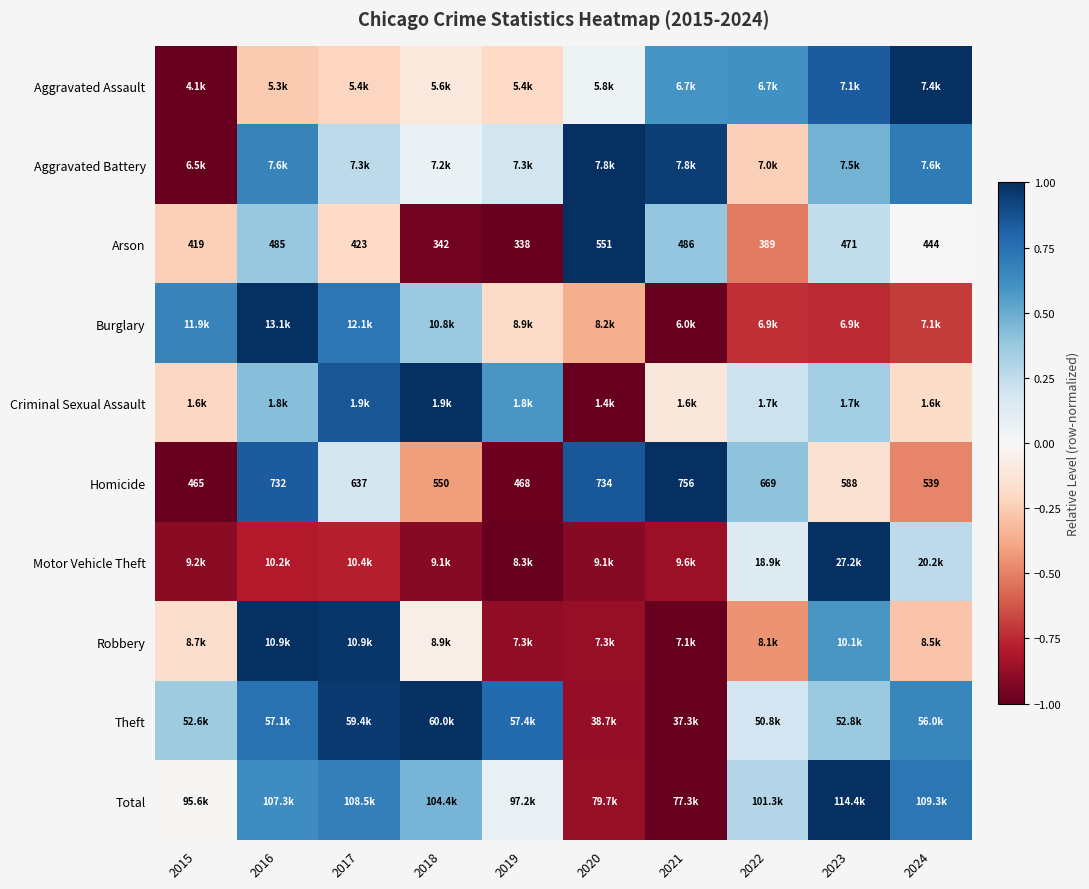

At how many categories does at least one series exceed 0?

10